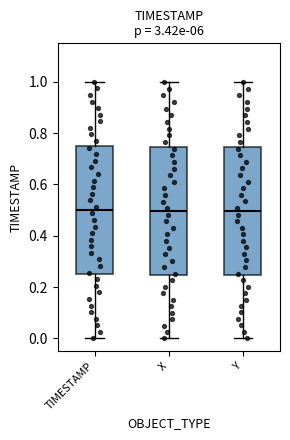

Reading left to right, transcribe this box plot: for each box, give where its median line is, the range the box spans, and where its two whiskers end, as read against the y-axis. The values are not printed on the chart, so give them approximately, as read against the axis.

TIMESTAMP: median 0.50, box 0.26 to 0.76, whiskers 0.00 to 1.00
X: median 0.50, box 0.24 to 0.74, whiskers 0.00 to 1.00
Y: median 0.50, box 0.24 to 0.74, whiskers 0.00 to 1.00